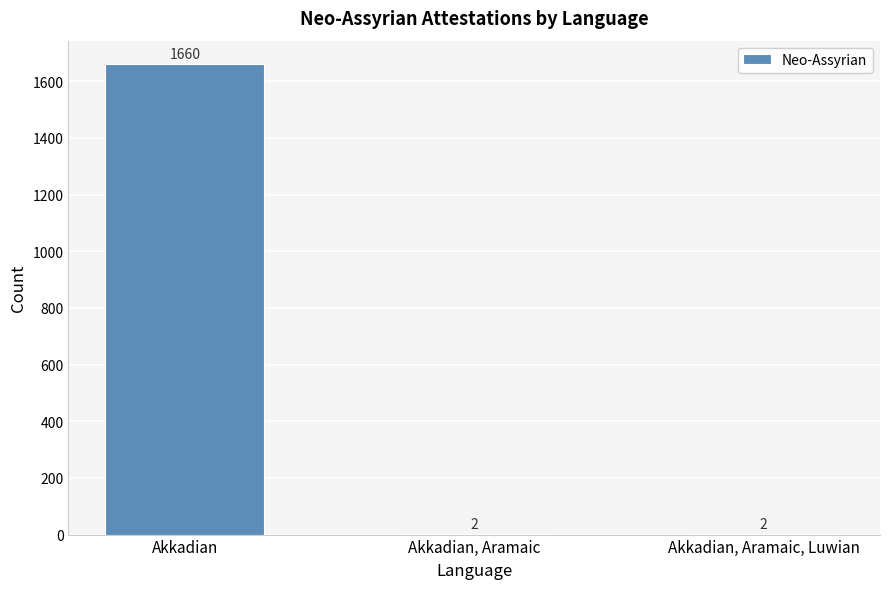

What is the sum of all values?

1664